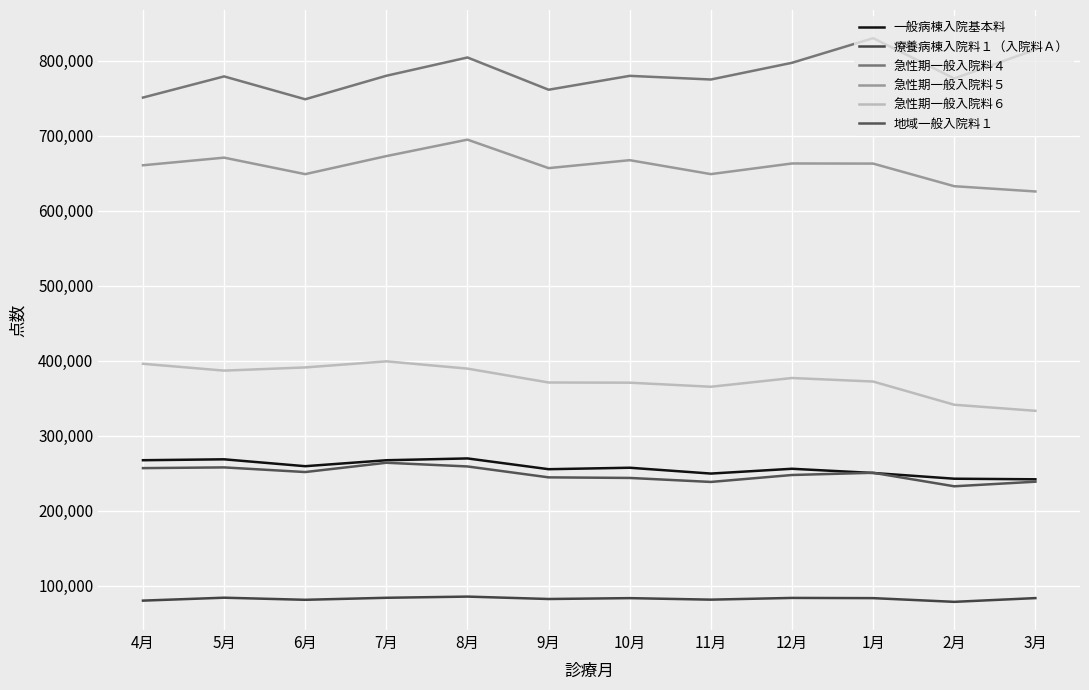

Which series changed the most between 1月 and 3月?

急性期一般入院料６